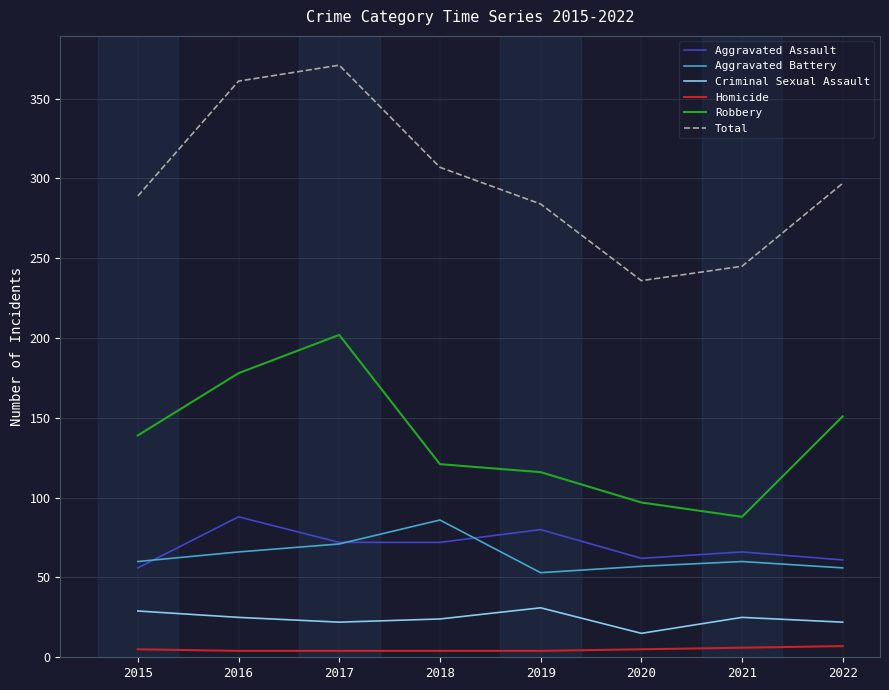

What is the maximum value shown in the chart?

371